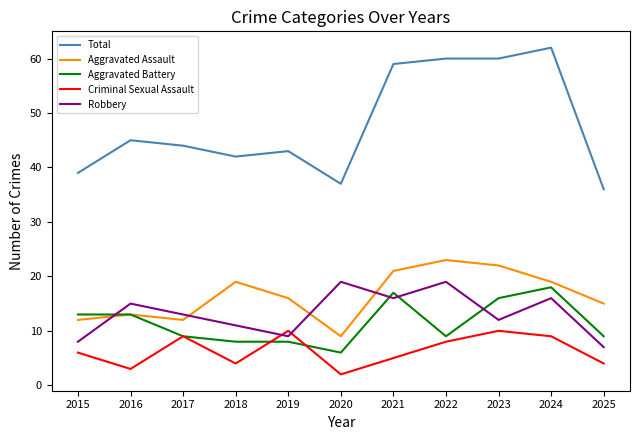

Does the chart have visible grid lines?

No